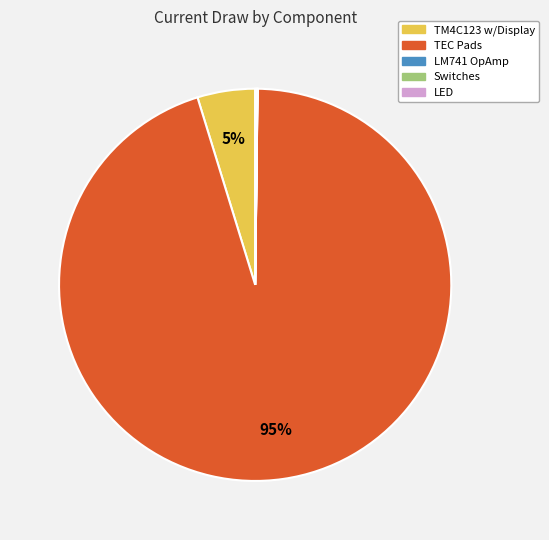

True or false: TM4C123 w/Display accounts for 5% of the total.

True